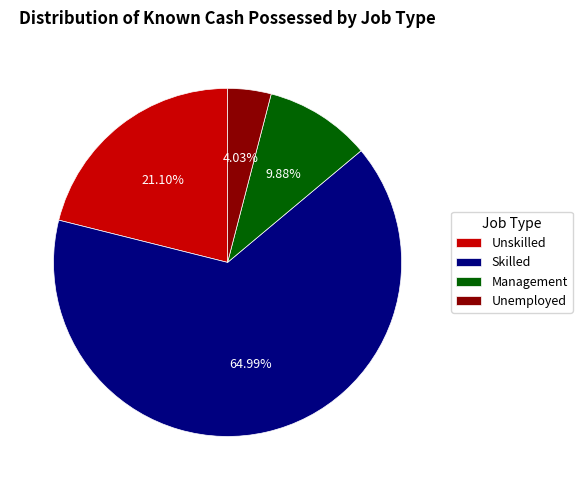

Between Unskilled and Unemployed, which is larger?

Unskilled